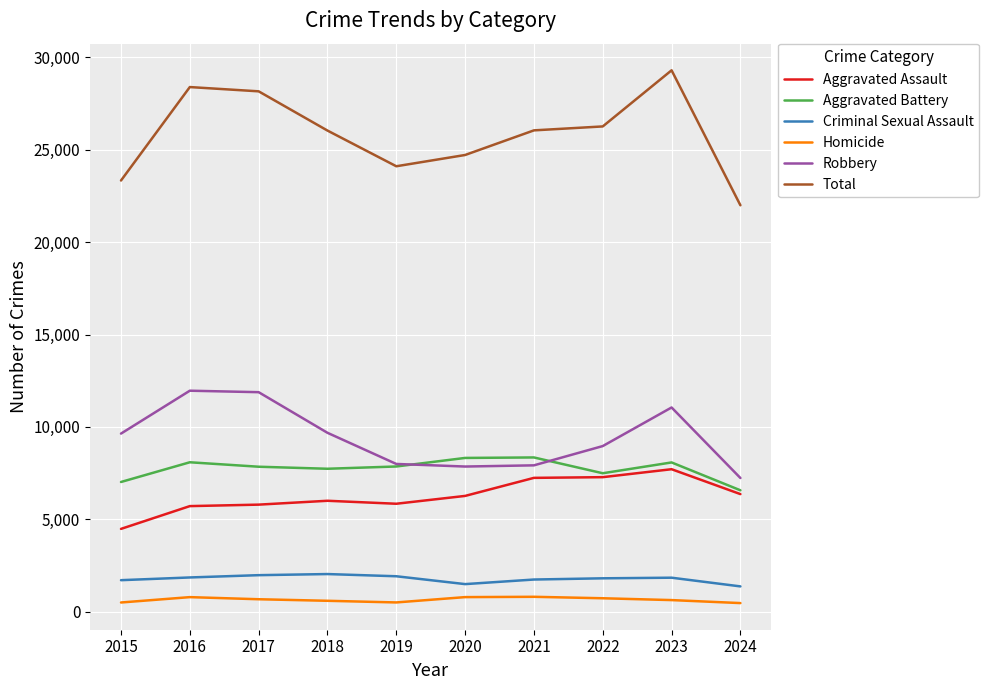

What is the maximum value shown in the chart?

29303